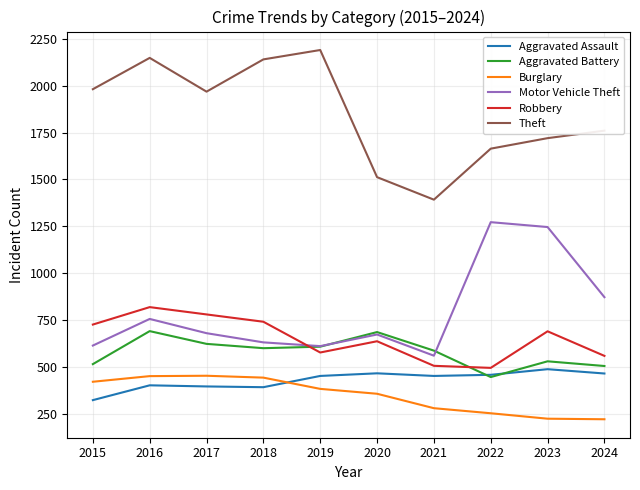

True or false: Theft and Aggravated Assault cross at least once.

False